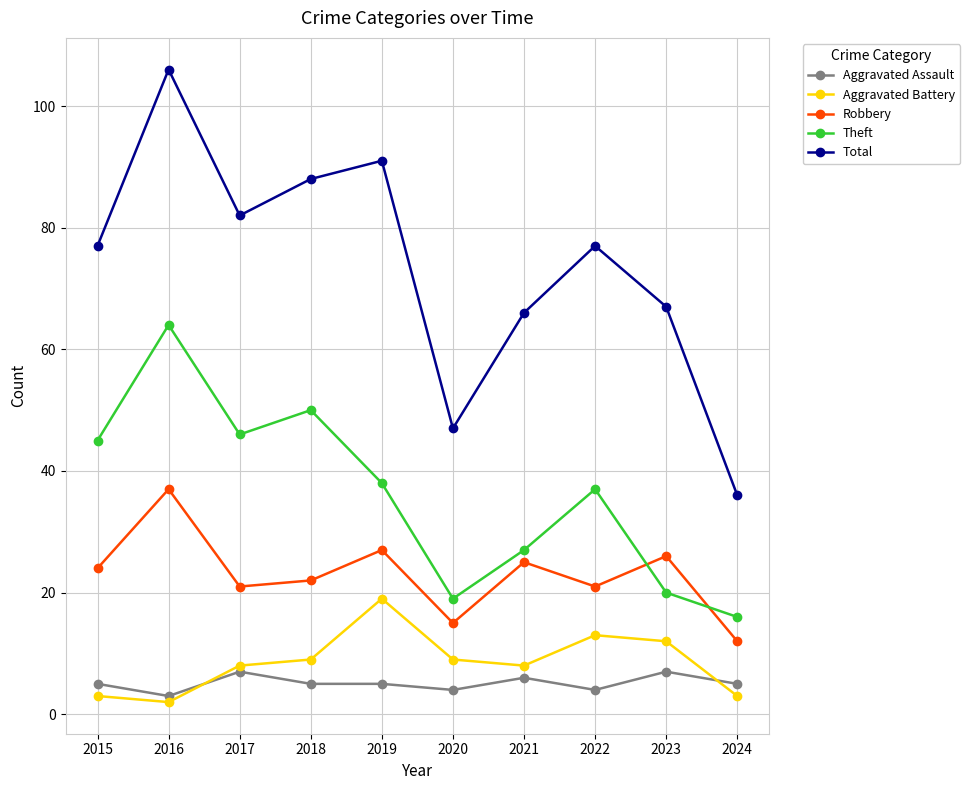

True or false: Total and Aggravated Assault intersect in this chart.

False